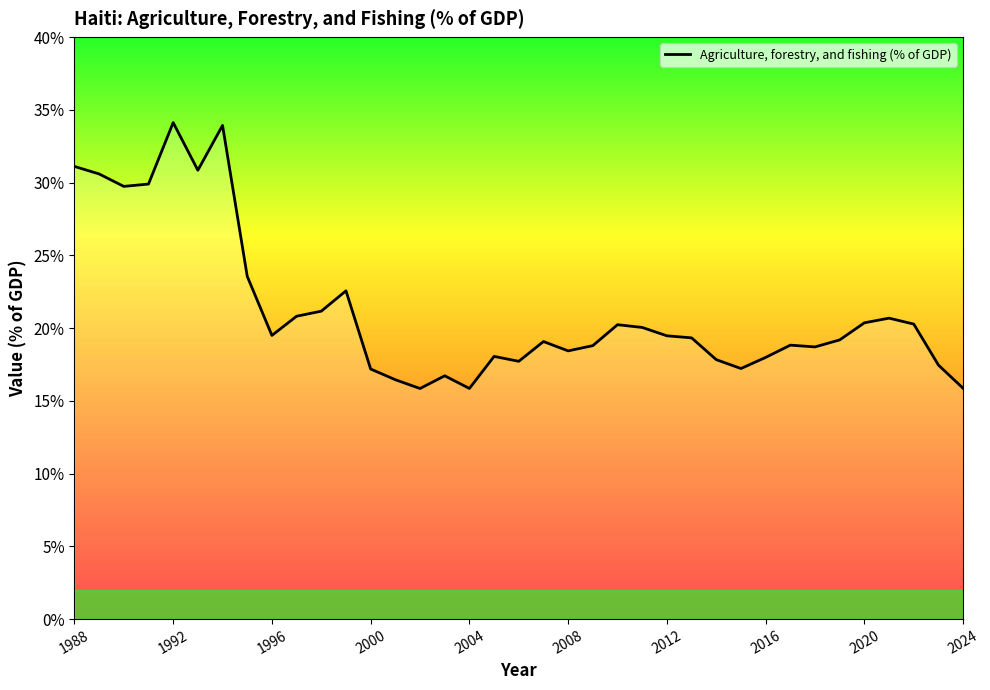

What is the average value?

21.2